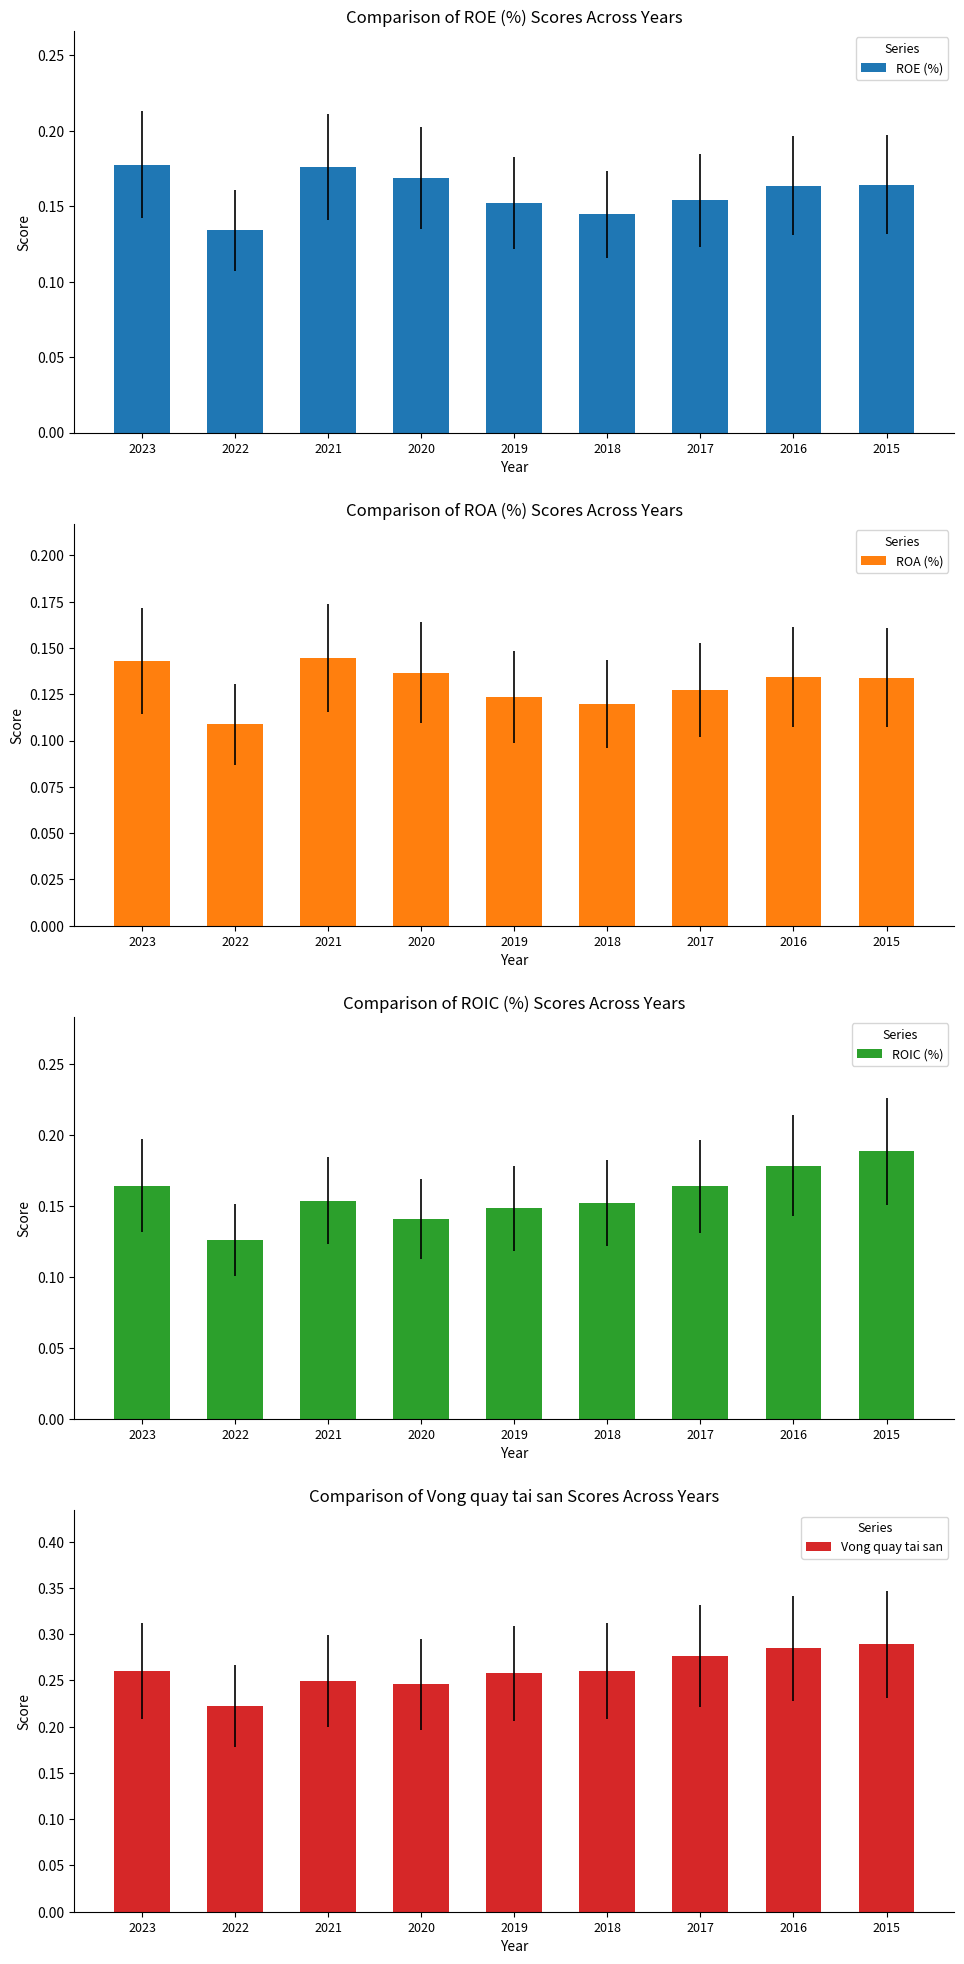

Count the ROE (%) values in the range 0 to 1.

9